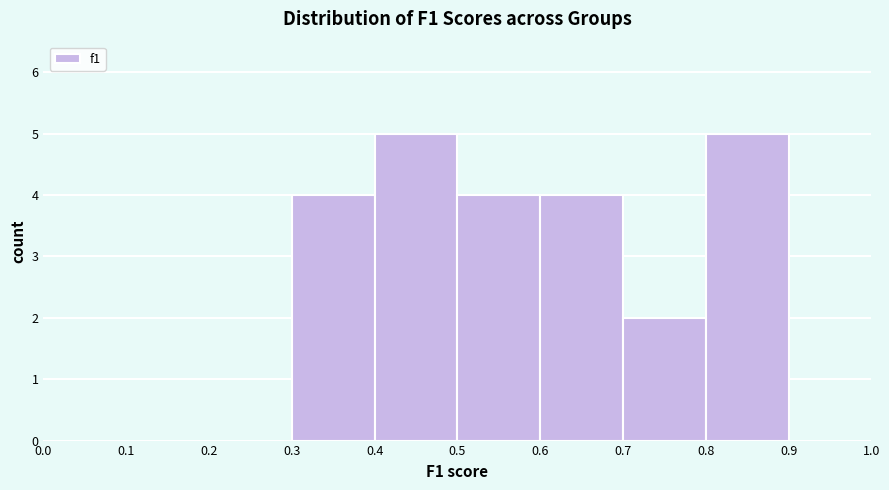

What is the height of the bar covering 0.7 to 0.8 on the x-axis? The values are not printed on the chart, so give them approximately, as read against the axis.

2